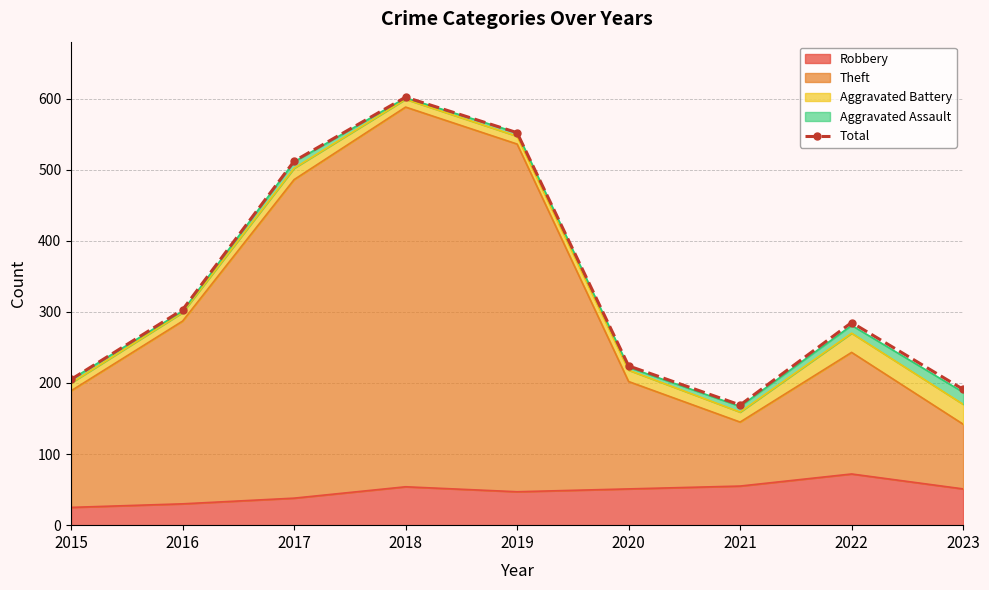

What is the value of the 3rd point from the left?

512